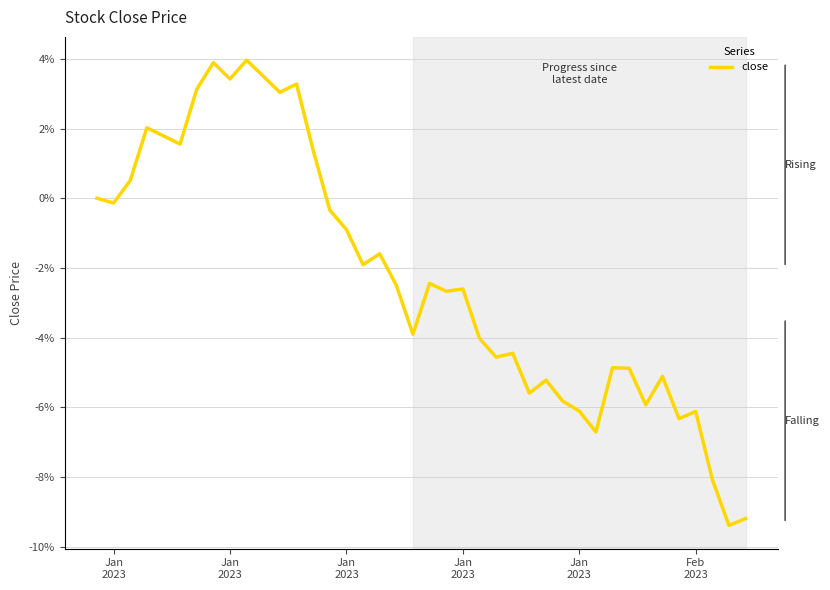

What is the minimum value shown in the chart?

-9.4